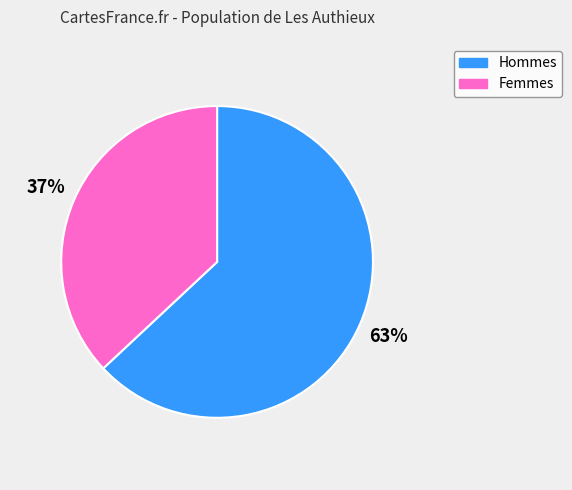

Do Femmes and Hommes together represent more than half of the pie?

Yes